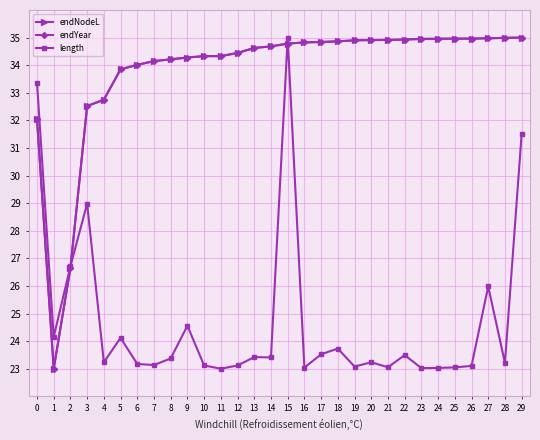

What is the sum of all endNodeL values?

1013.6